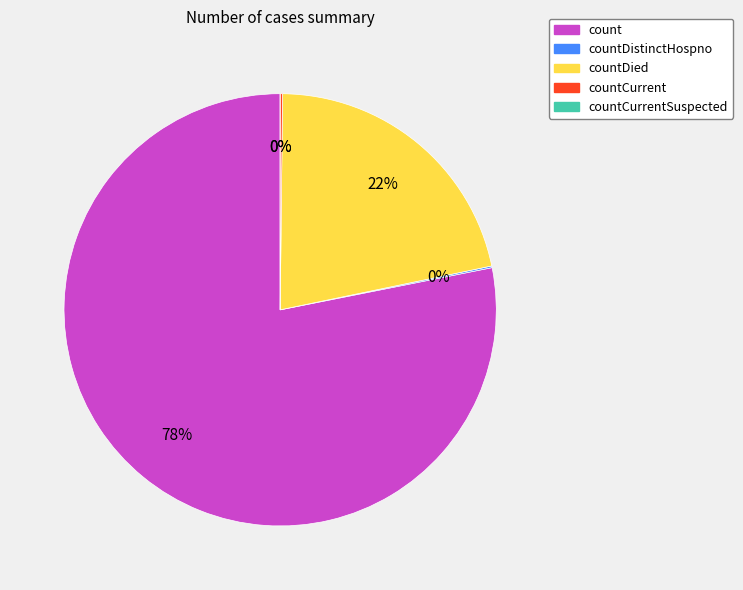

What is the change in value from countDistinctHospno to countCurrentSuspected?

-31